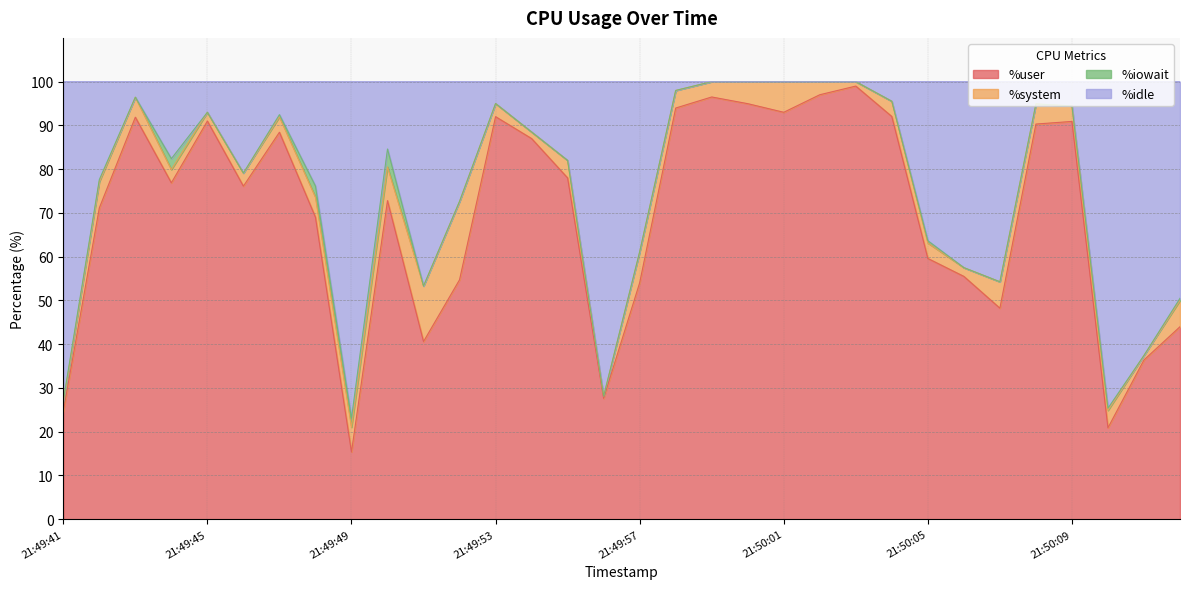

The %idle series shows 37.7 at 21:49:41. True or false?

False